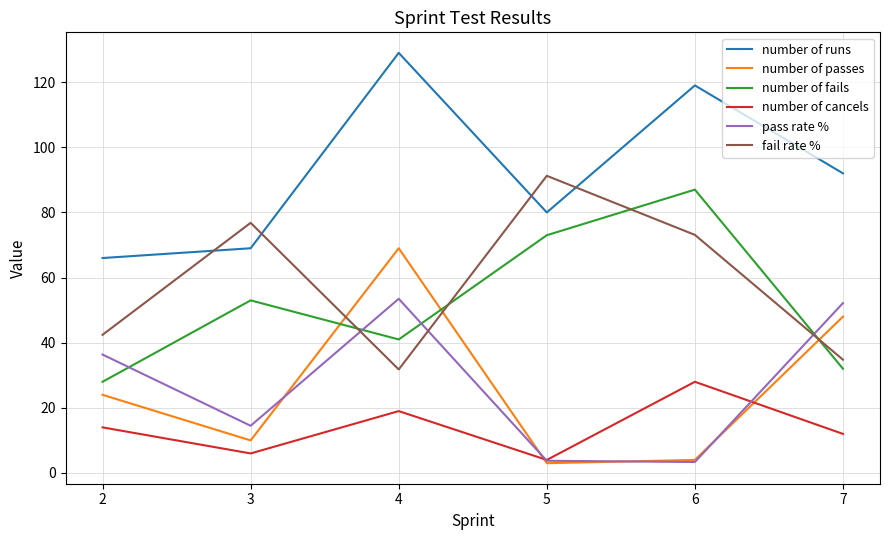

At which label does number of runs first exceed 92?

4